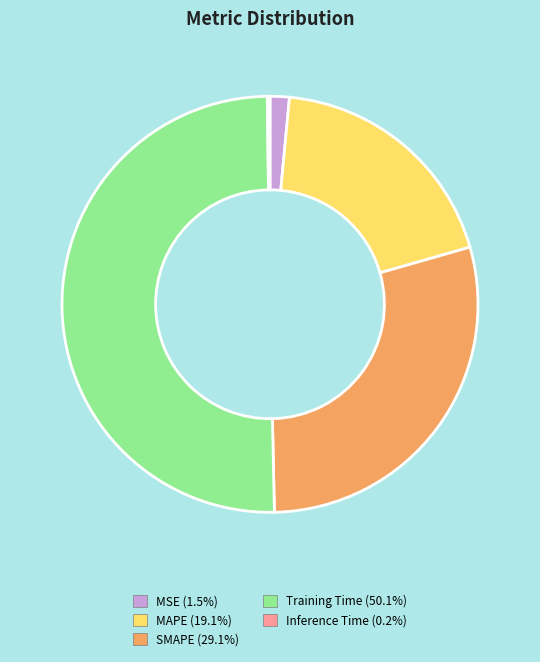

Combined, do SMAPE (29.1%) and Training Time (50.1%) account for over 50%?

Yes